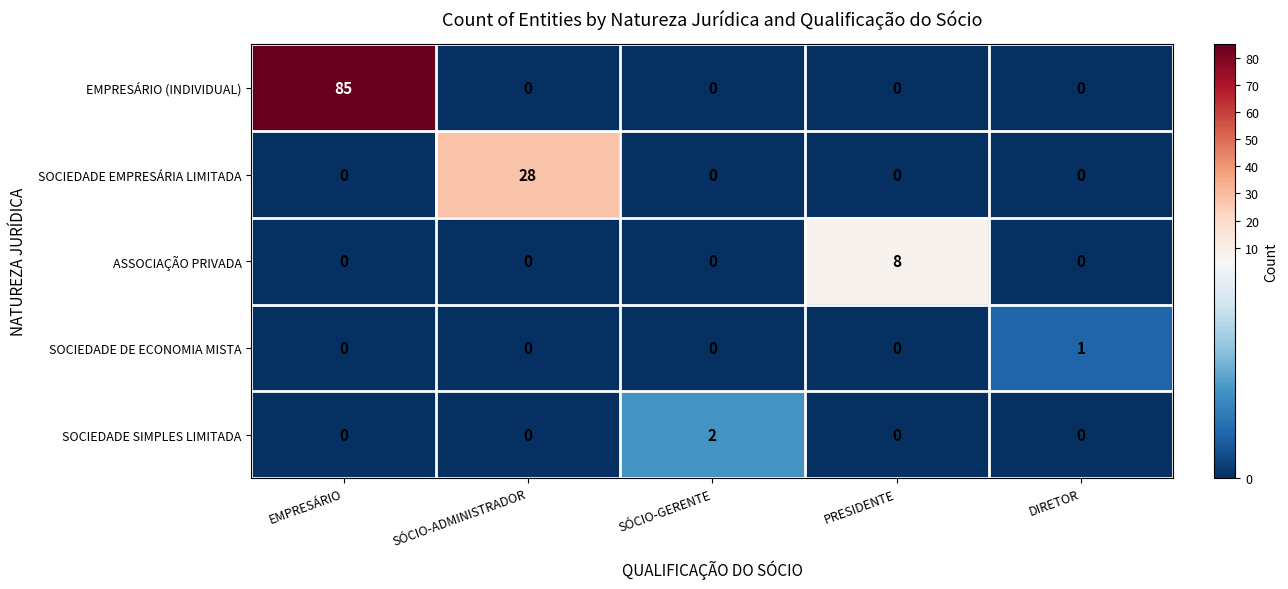

Which series has the largest total across all categories?

EMPRESÁRIO (INDIVIDUAL)